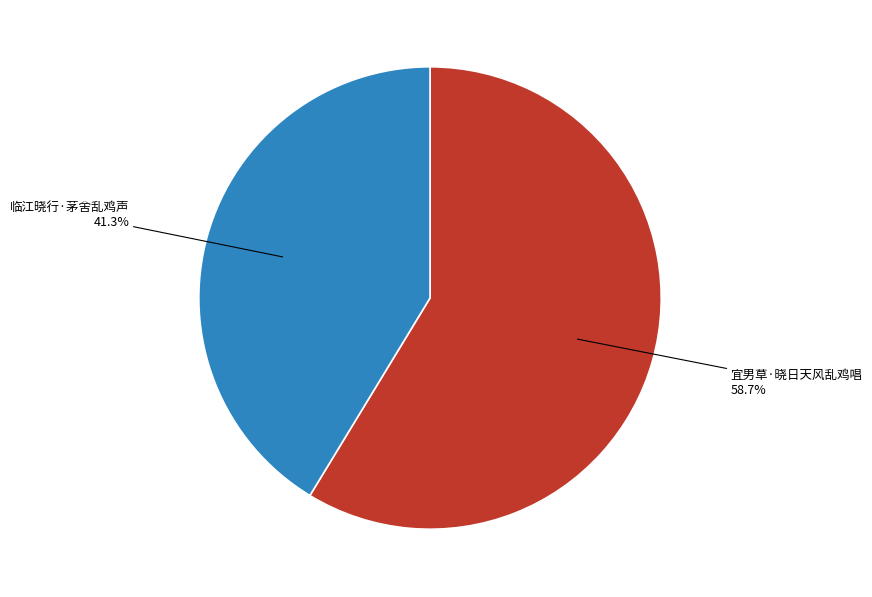

To the nearest percent, what percentage of the pie is 临江晓行·茅舍乱鸡声?

41%